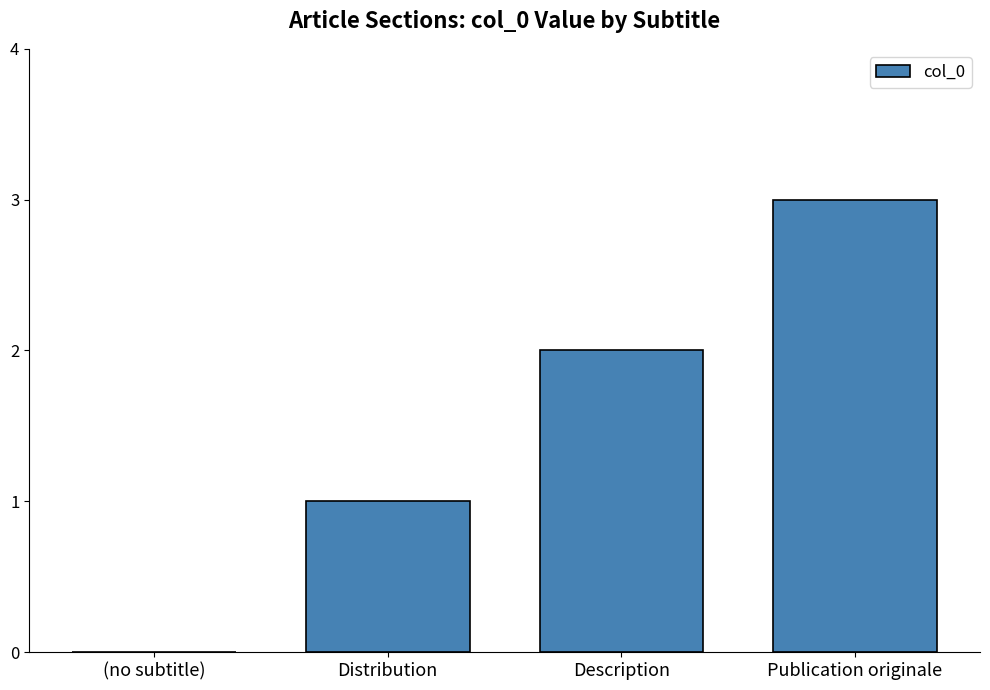

Between (no subtitle) and Publication originale, which is larger?

Publication originale